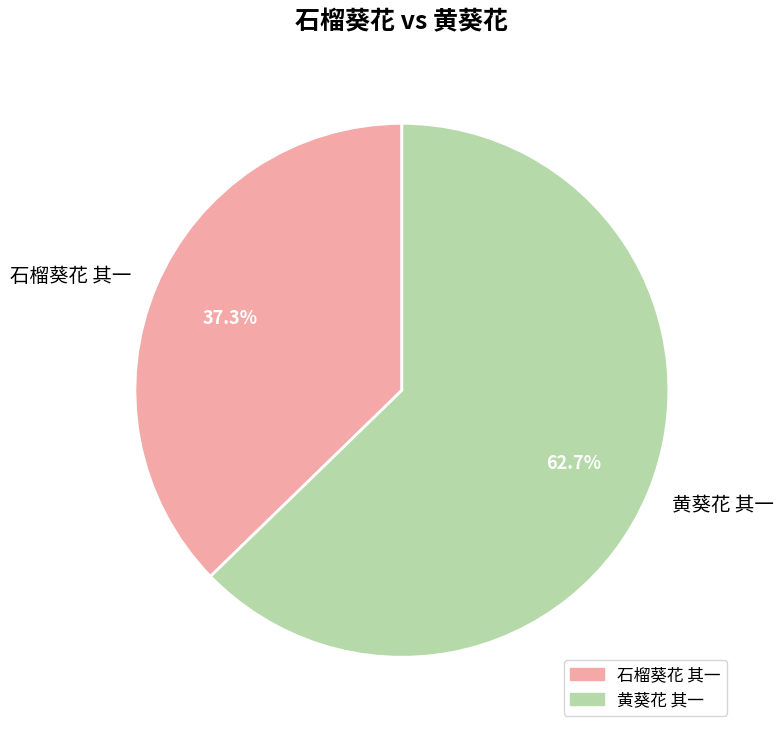

Between 黄葵花 其一 and 石榴葵花 其一, which is larger?

黄葵花 其一